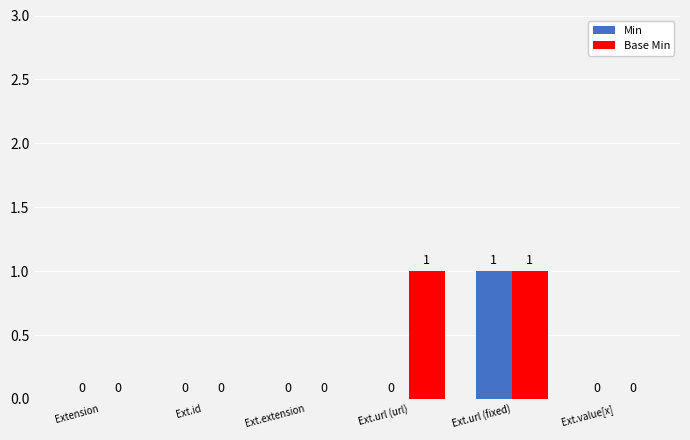

How many groups of bars are there?

6